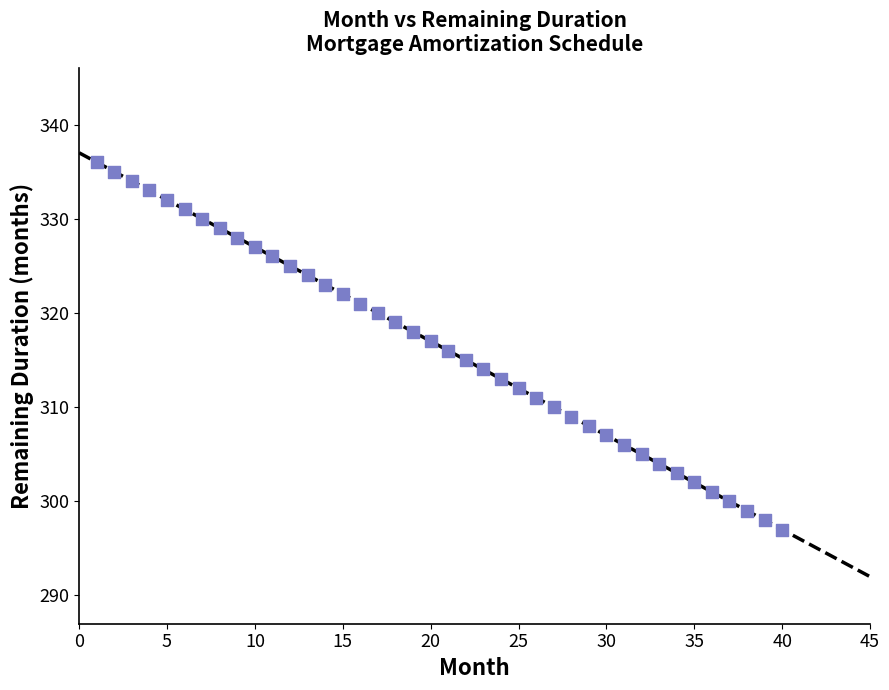

What is the range of X values (max minus min)?

39